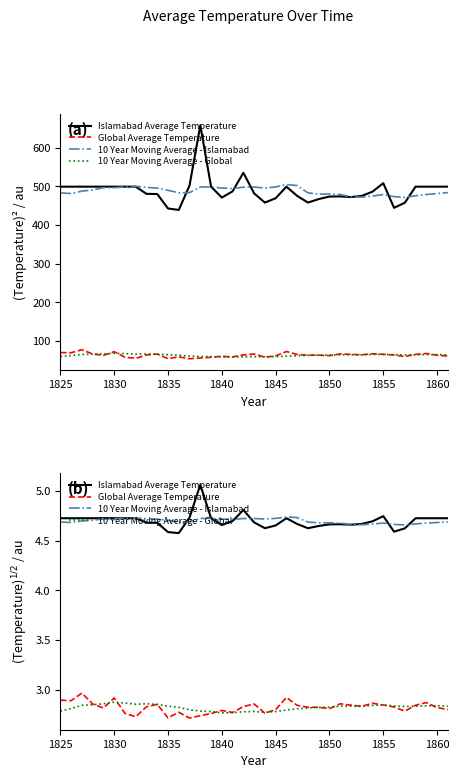

Rank the series by their maximum value, from lowest to highest.

10 Year Moving Average - Global, Global Average Temperature, 10 Year Moving Average - Islamabad, Islamabad Average Temperature